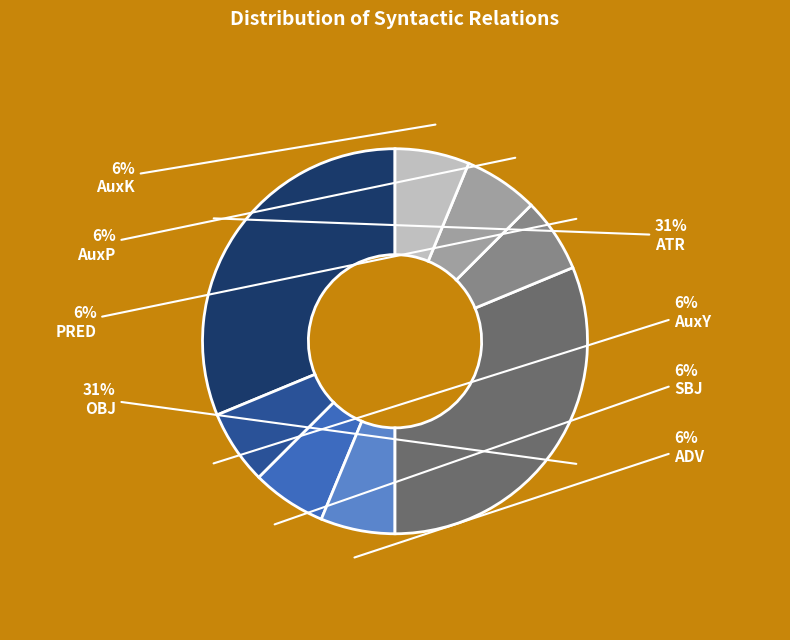

To the nearest percent, what is the average slice percentage?

12%